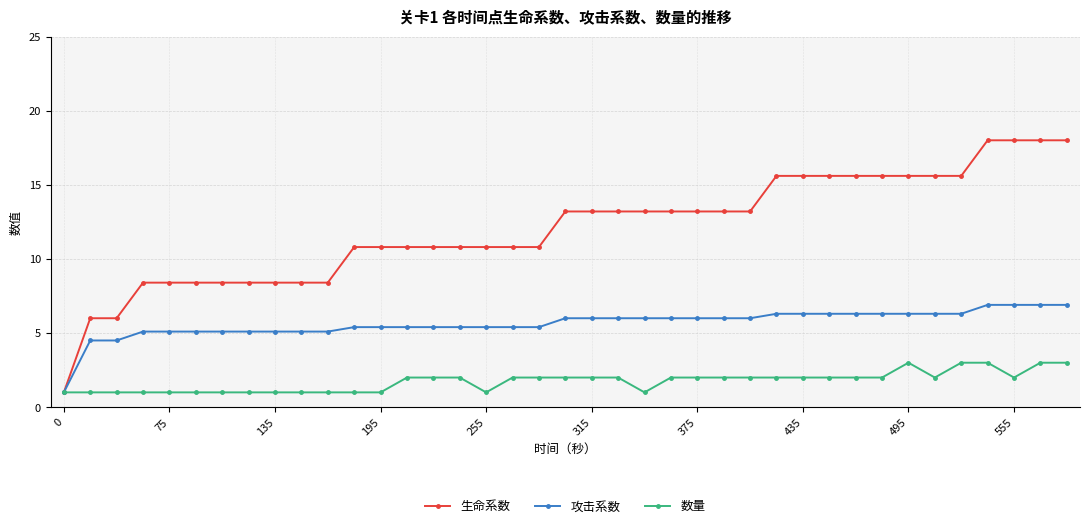

Which series has the widest spread of values?

生命系数